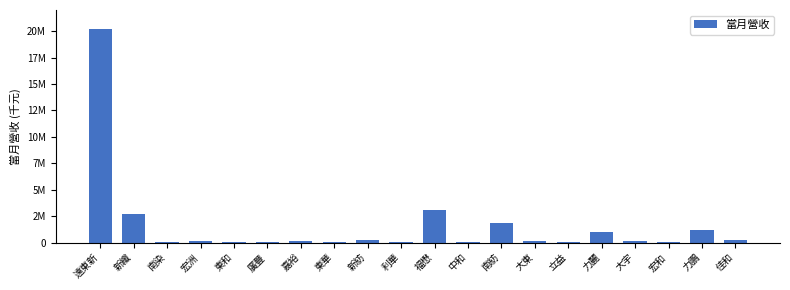

Reading left to right, what are all the values shown in this chart?

遠東新=20227978	新纖=2670865	南染=30107	宏洲=183726	東和=68651	廣豐=18678	嘉裕=143657	東華=5238	新紡=194686	利華=11776	福懋=3044939	中和=11264	南紡=1857387	大東=125551	立益=74903	力麗=970164	大宇=117192	宏和=90414	力鵬=1174694	佳和=209856